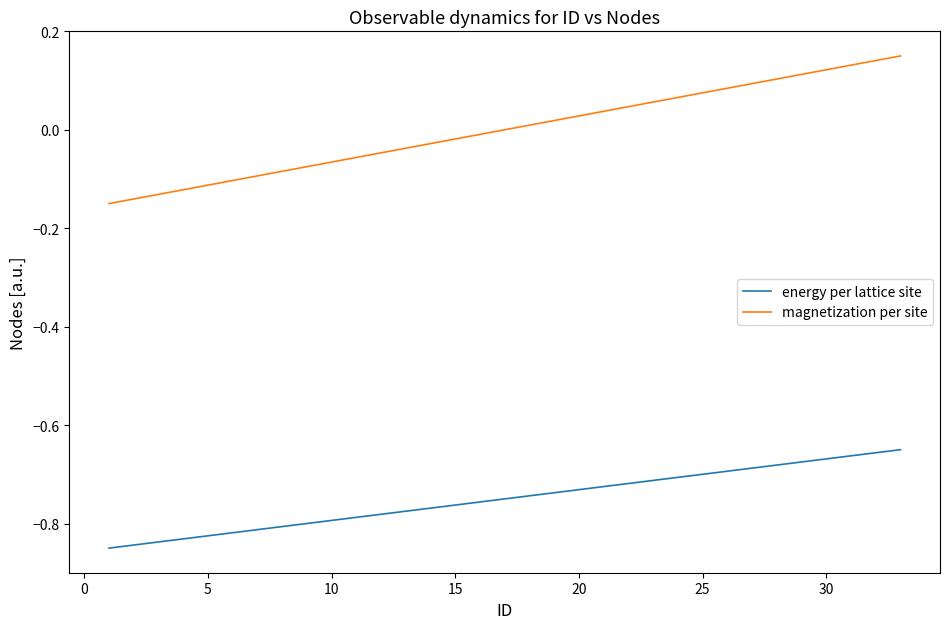

What is the difference between the second highest and minimum values in the magnetization per site series?

0.3